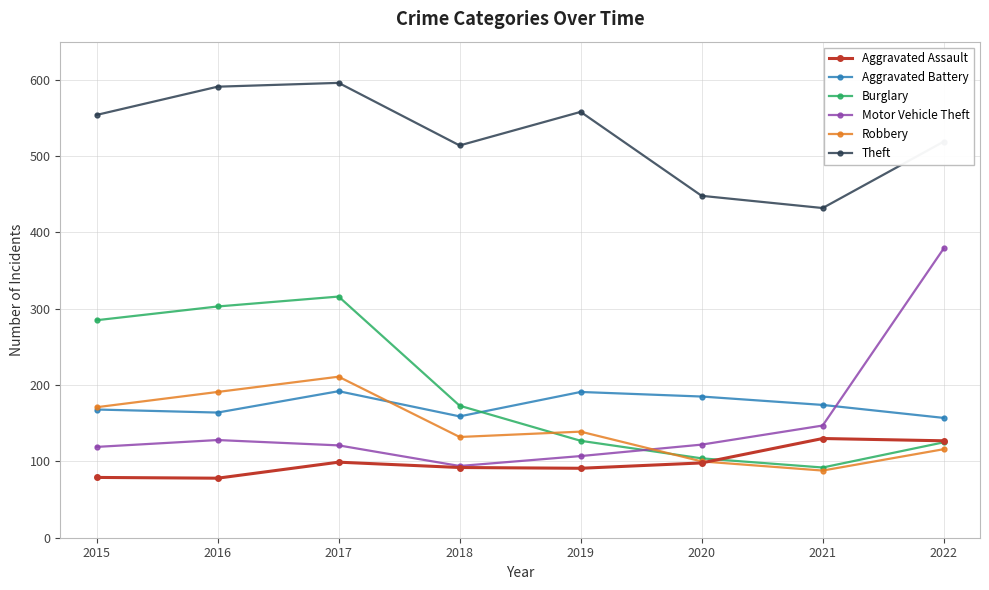

Does the chart have visible grid lines?

Yes